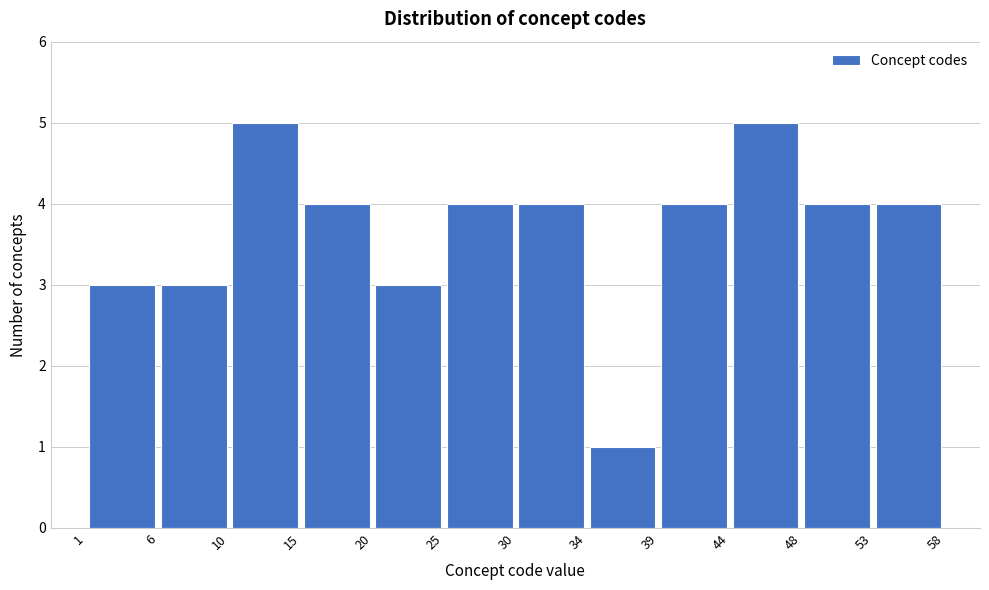

Reading left to right, transcribe this chart: for each bar, give the range it covers on the x-axis and its height. The values are not printed on the chart, so give them approximately, as read against the axis.

1 to 6: 3
6 to 10: 3
10 to 15: 5
15 to 20: 4
20 to 25: 3
25 to 30: 4
30 to 34: 4
34 to 39: 1
39 to 44: 4
44 to 48: 5
48 to 53: 4
53 to 58: 4